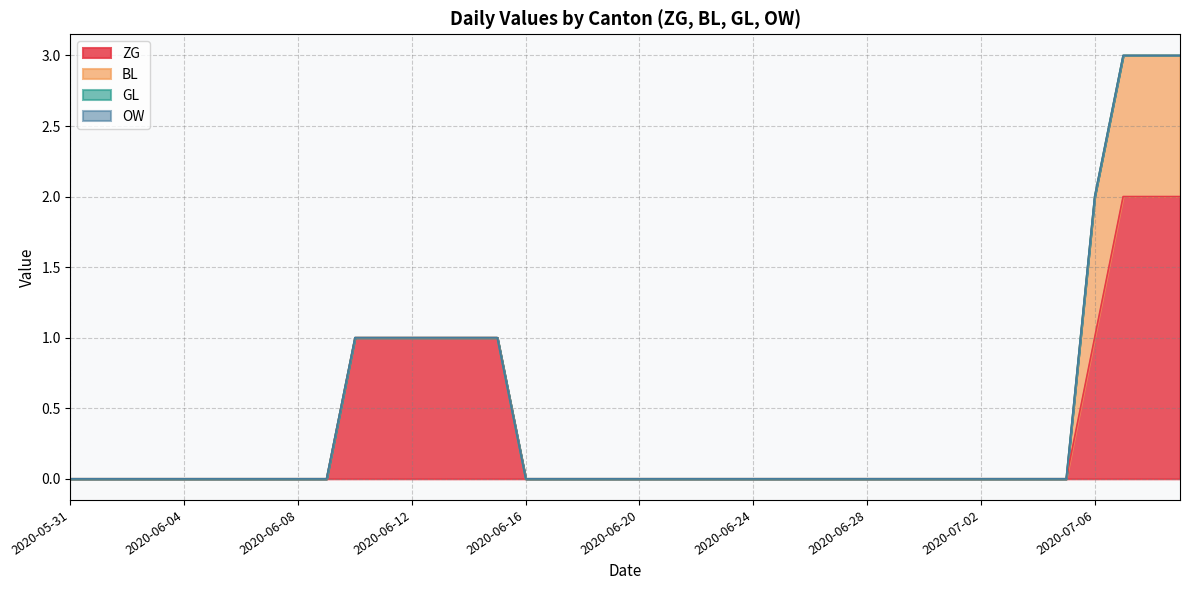

The value of ZG at 2020-06-15 is 1. True or false?

False